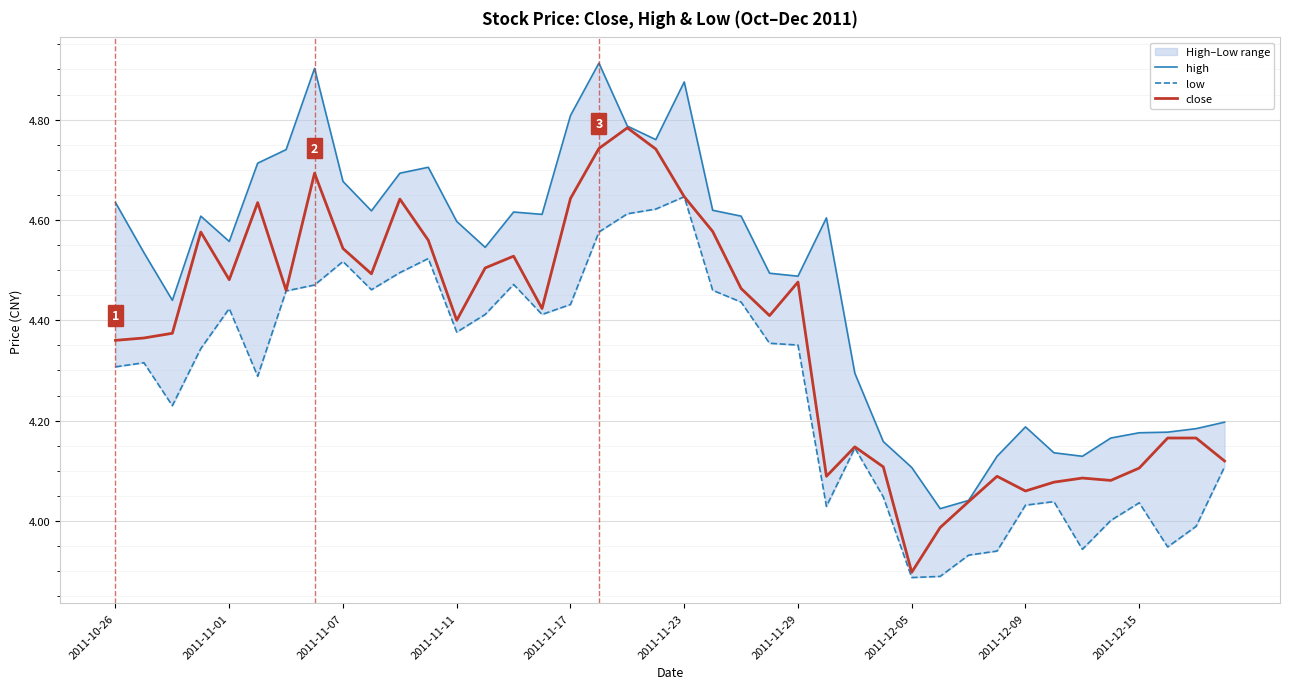

Which series has the largest total across all categories?

high